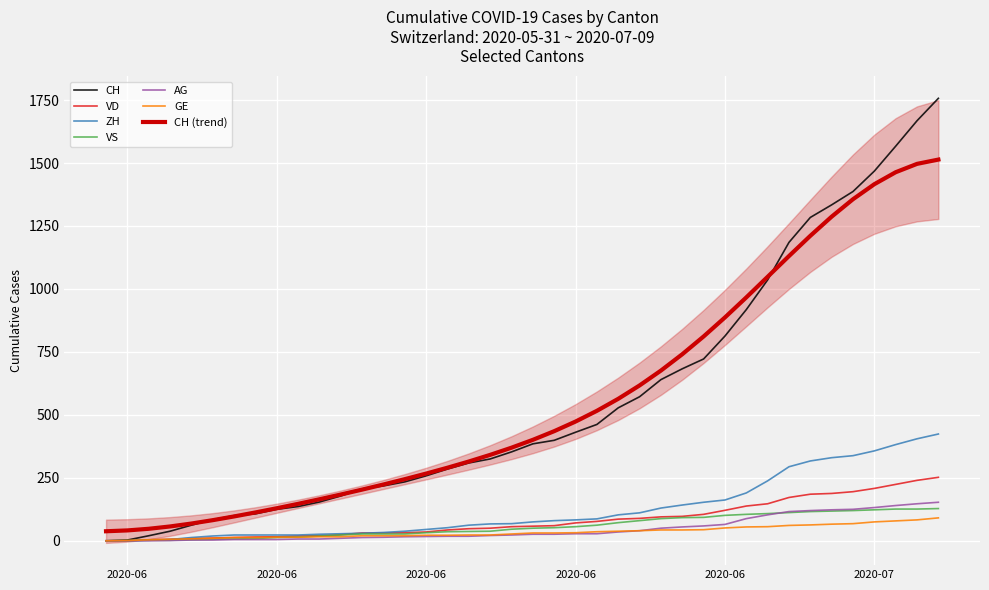

What is the difference between the second highest and second lowest values in the CH series?

1665.0